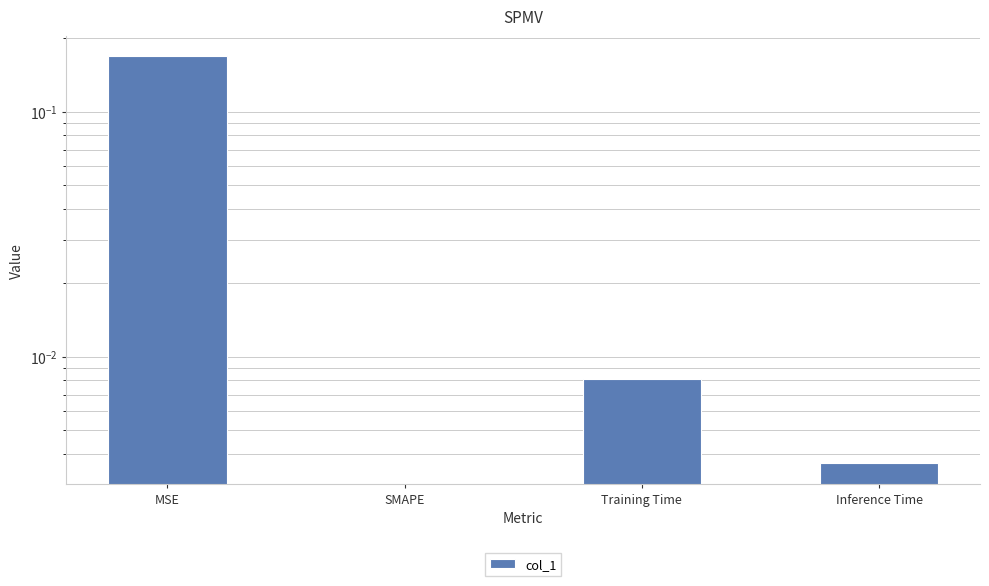

What is the label of the 1st bar from the left?

MSE